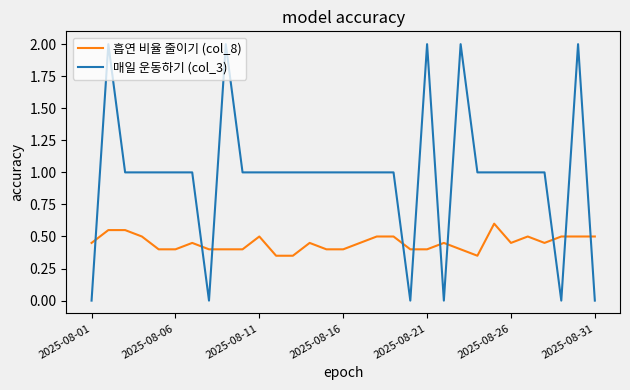

Which series has the largest total across all categories?

매일 운동하기 (col_3)